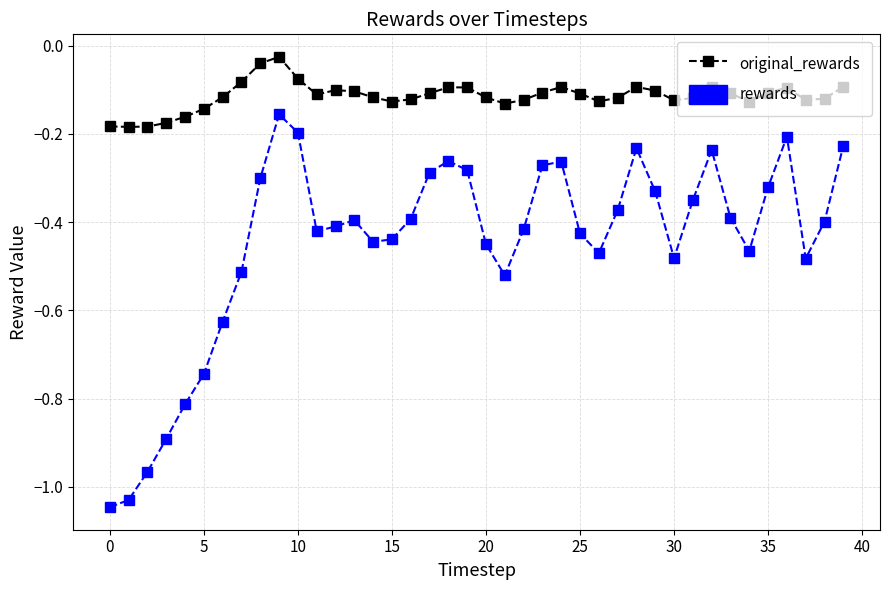

True or false: original_rewards and rewards intersect in this chart.

False